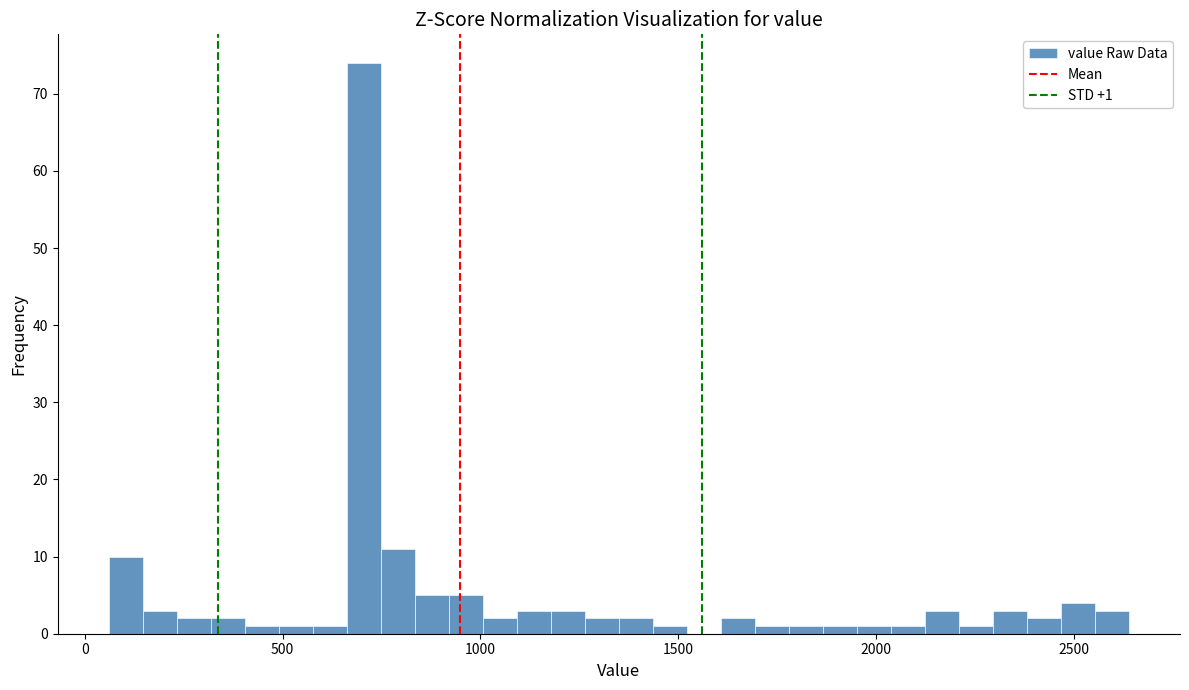

Read against the x-axis, roughly where is the centre of the tallest bar?

700